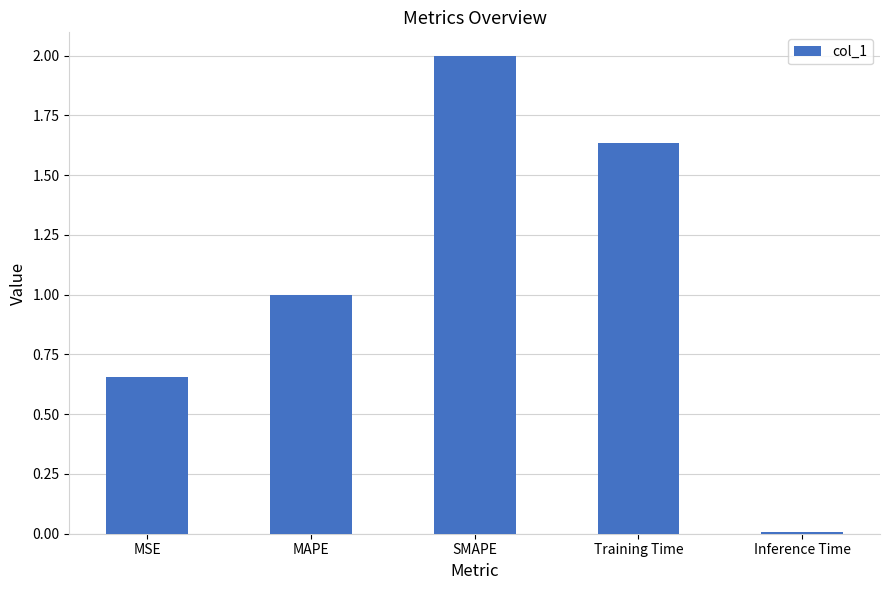

What is the difference between the maximum and minimum values?

2.0